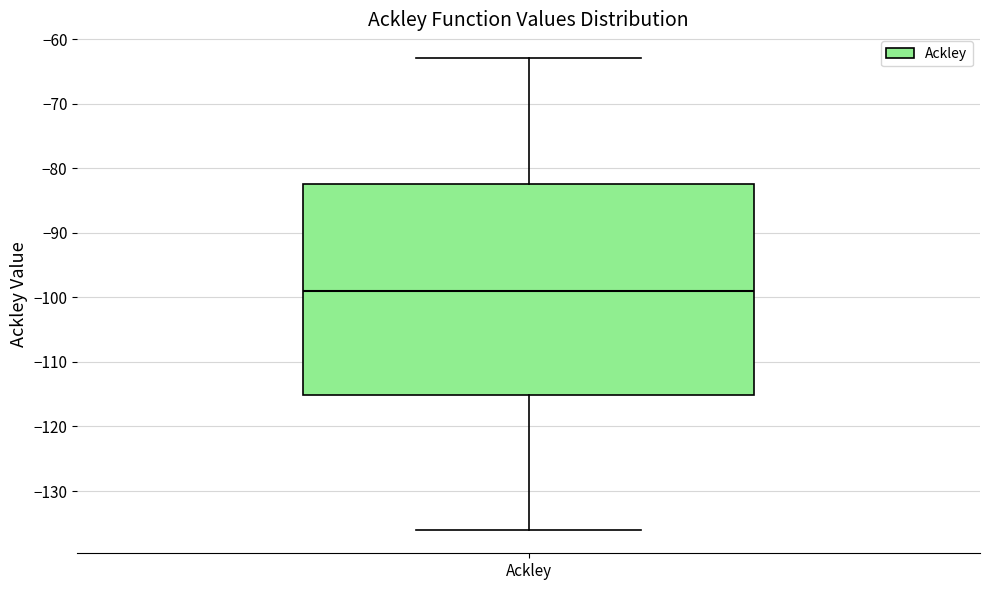

Transcribe this box plot: give where the median line is, the range the box spans, and where the two whiskers end, as read against the y-axis. The values are not printed on the chart, so give them approximately, as read against the axis.

median -99, box -115 to -82, whiskers -136 to -63